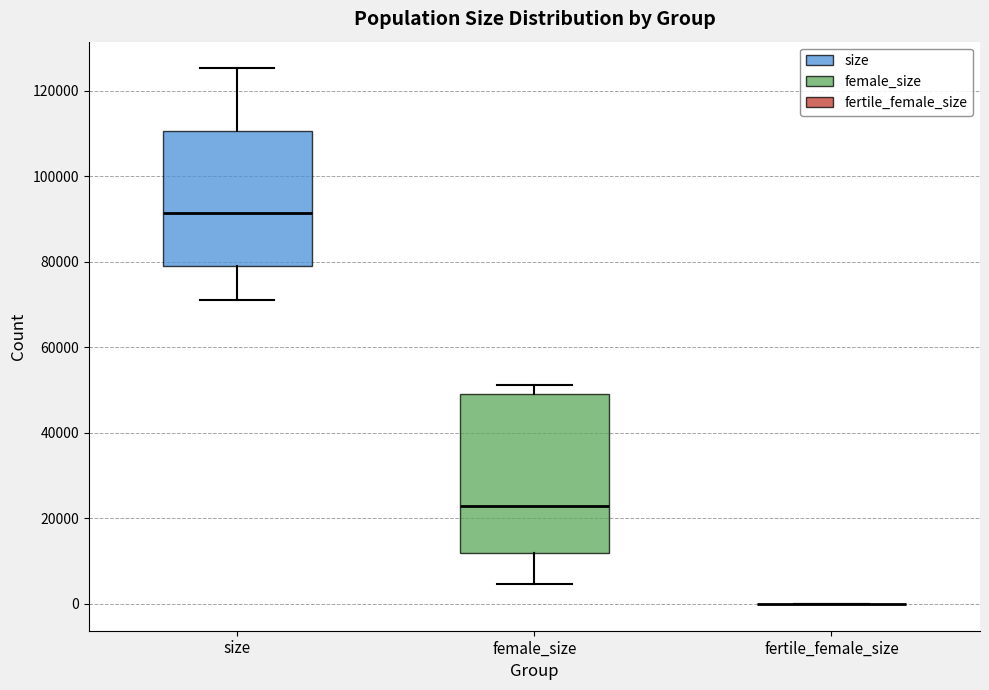

Reading left to right, transcribe this box plot: for each box, give where its median line is, the range the box spans, and where its two whiskers end, as read against the y-axis. The values are not printed on the chart, so give them approximately, as read against the axis.

size: median 92000, box 78000 to 110000, whiskers 72000 to 126000
female_size: median 24000, box 12000 to 50000, whiskers 4000 to 52000
fertile_female_size: box collapsed to a line at 0, whiskers 0 to 0